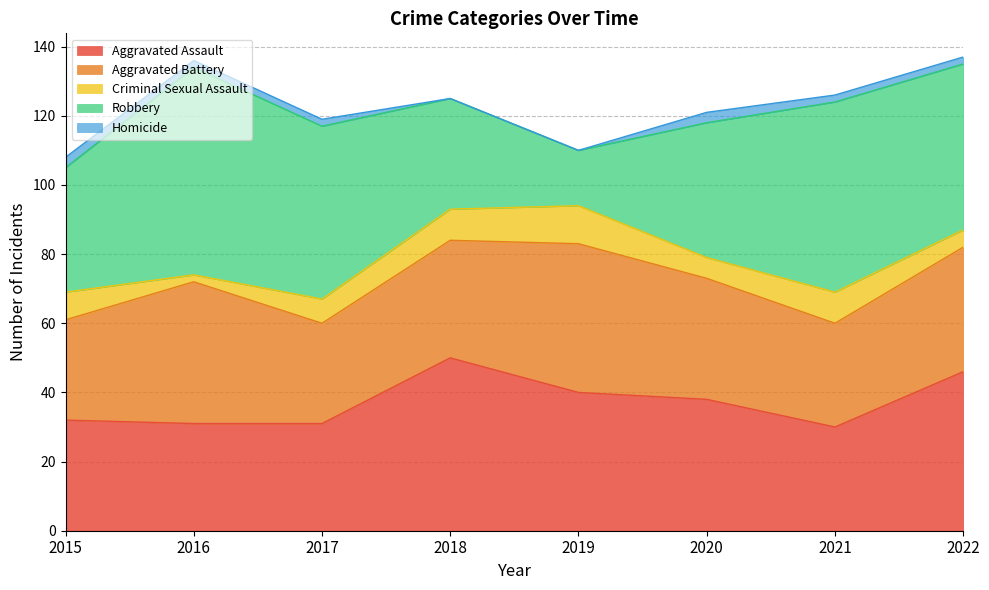

What is the sum of the Aggravated Battery values at 2020 and 2022?

71